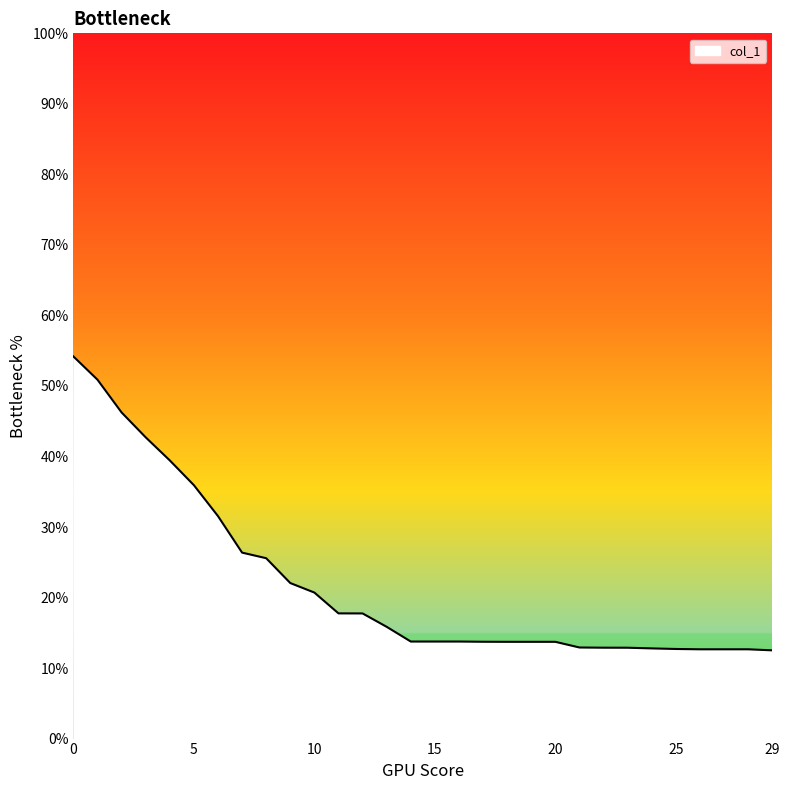

What is the difference between the maximum and minimum values?

41.7